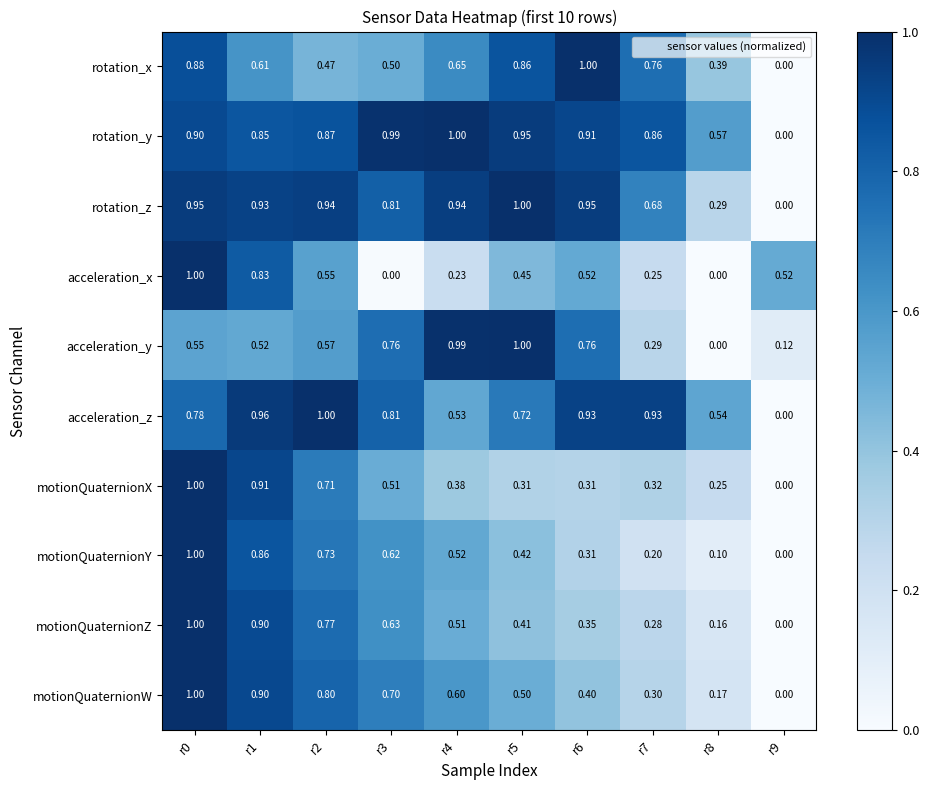

Is the value of rotation_z at r0 greater than the value of acceleration_y at r9?

Yes